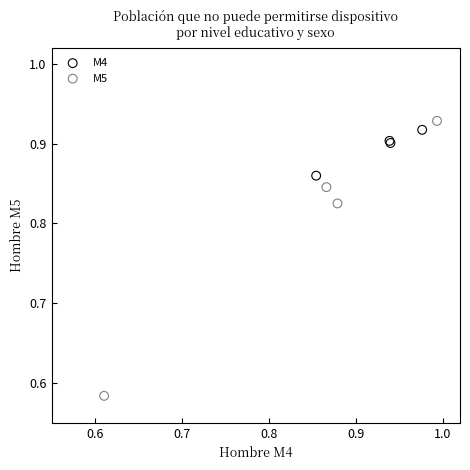

Which series has the largest Y range (max minus min)?

M5